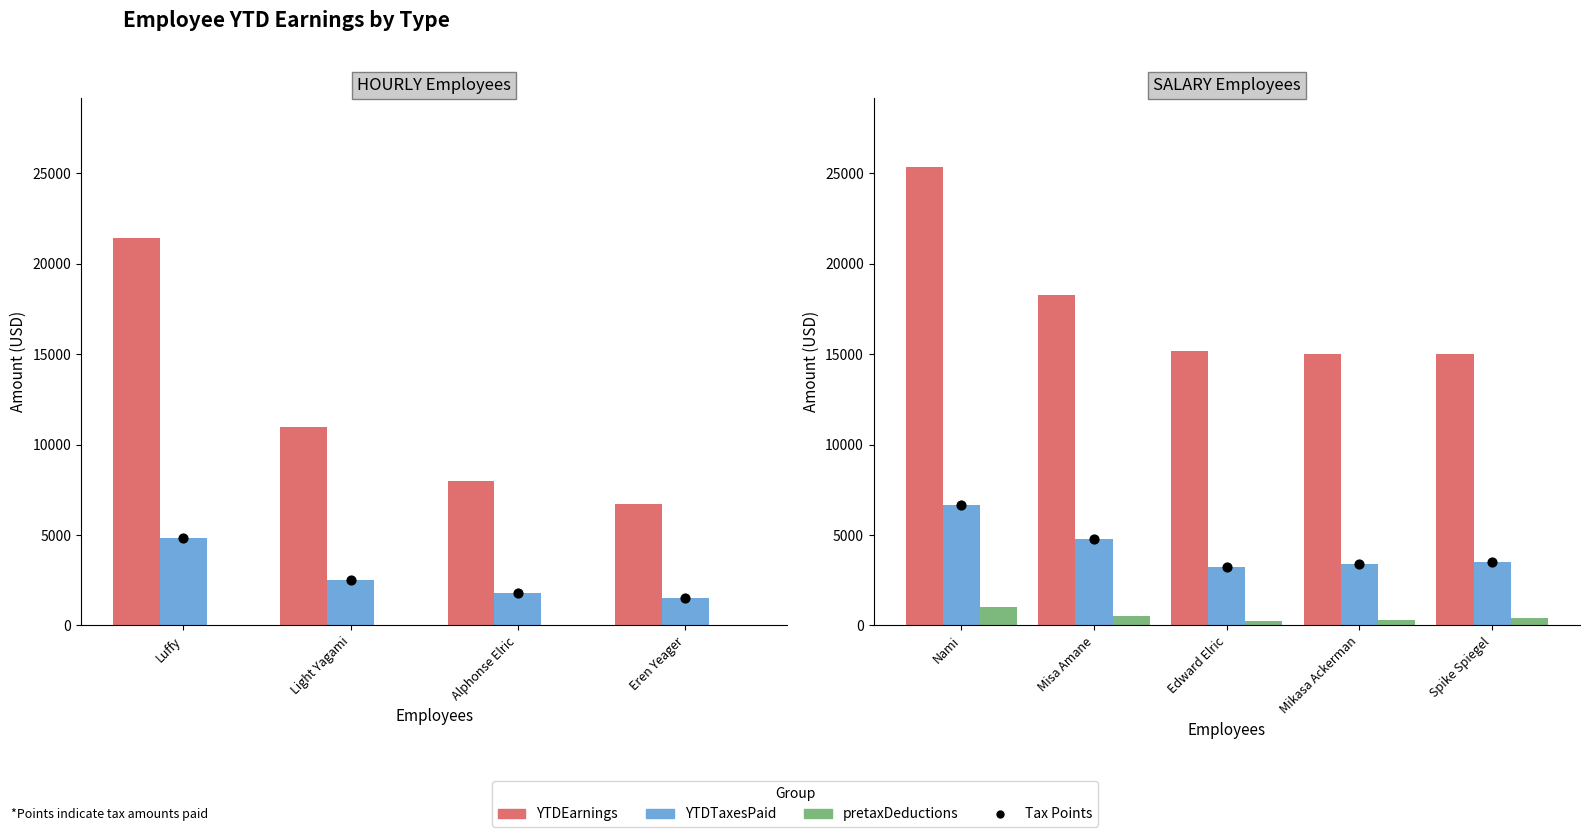

Which series has the largest Y range (max minus min)?

YTDEarnings